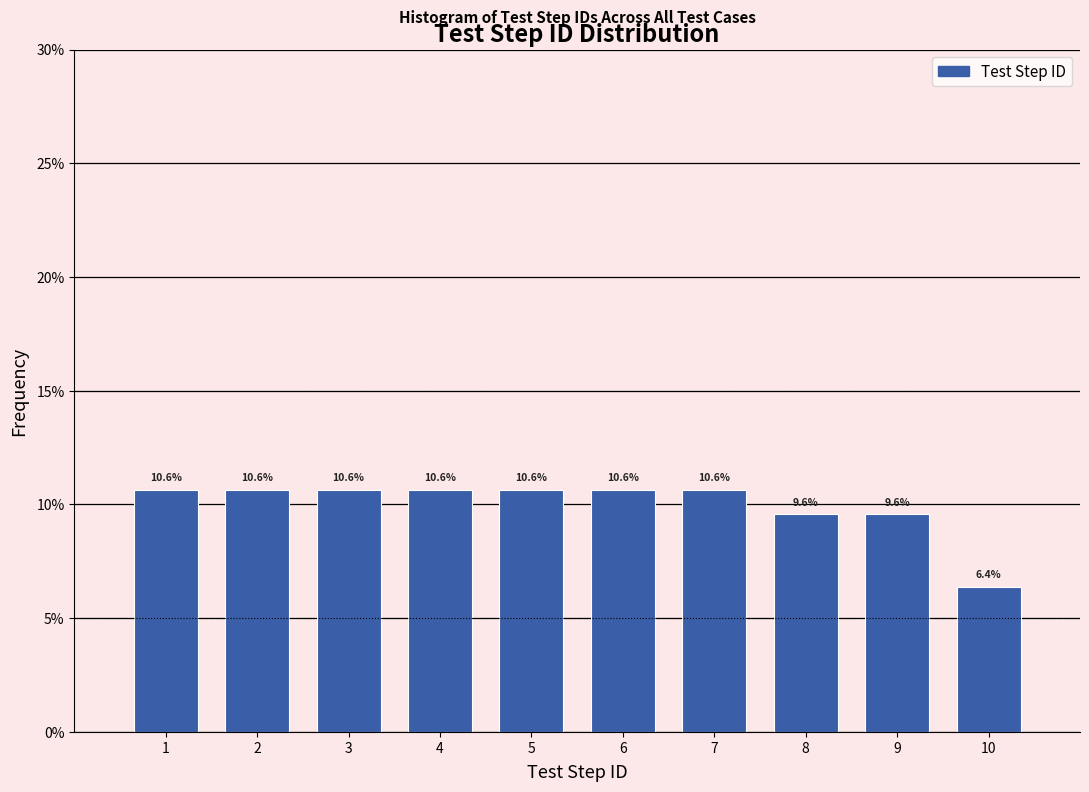

Reading left to right, transcribe this chart: for each bar, give the range it covers on the x-axis and its height.

0.5 to 1.5: 10.6
1.5 to 2.5: 10.6
2.5 to 3.5: 10.6
3.5 to 4.5: 10.6
4.5 to 5.5: 10.6
5.5 to 6.5: 10.6
6.5 to 7.5: 10.6
7.5 to 8.5: 9.6
8.5 to 9.5: 9.6
9.5 to 10.5: 6.4